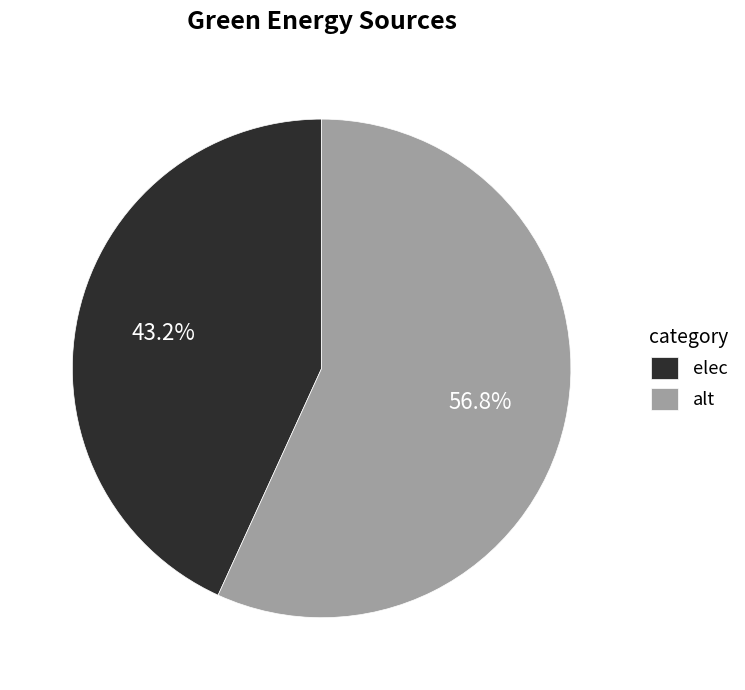

What is the ratio of the value at elec to the value at alt?

0.8